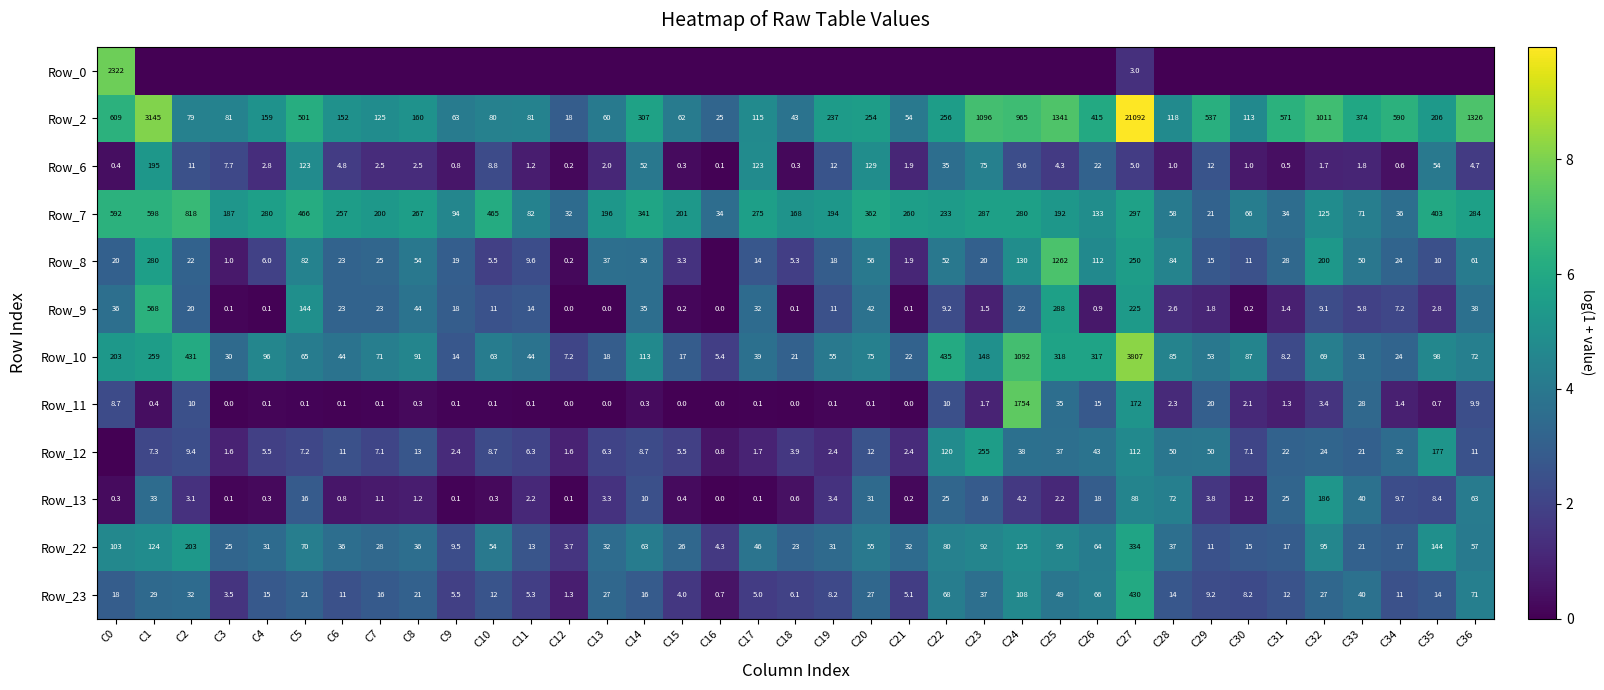

Which category has the lowest value in the Row_7 series?

C29